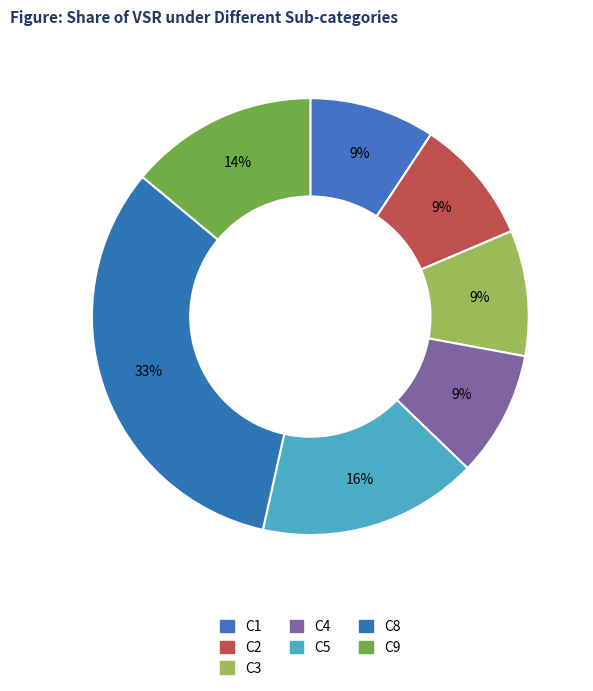

Count the number of slices in the pie.

7